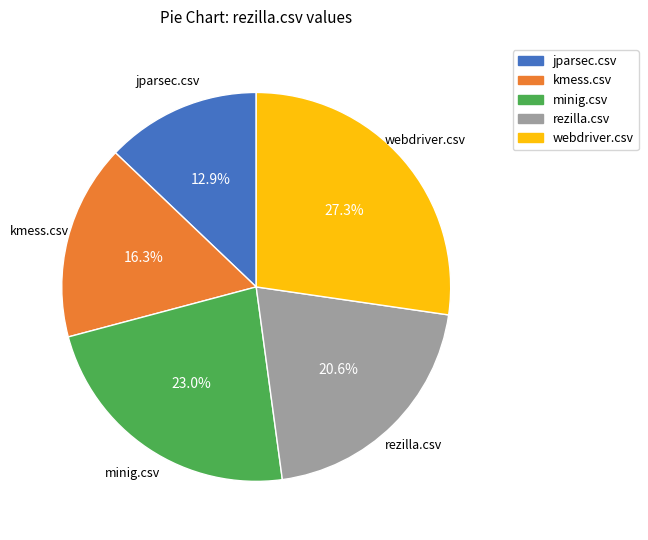

To the nearest percent, what is the average slice percentage?

20%